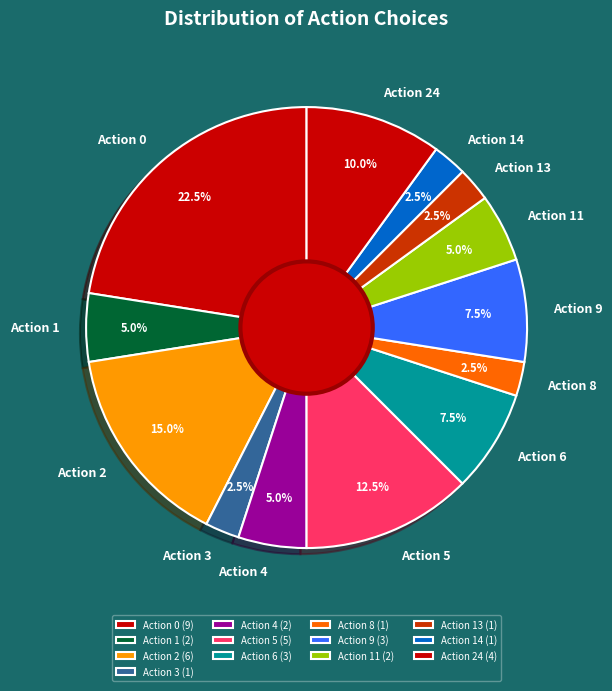

How many slices are in this pie chart?

13